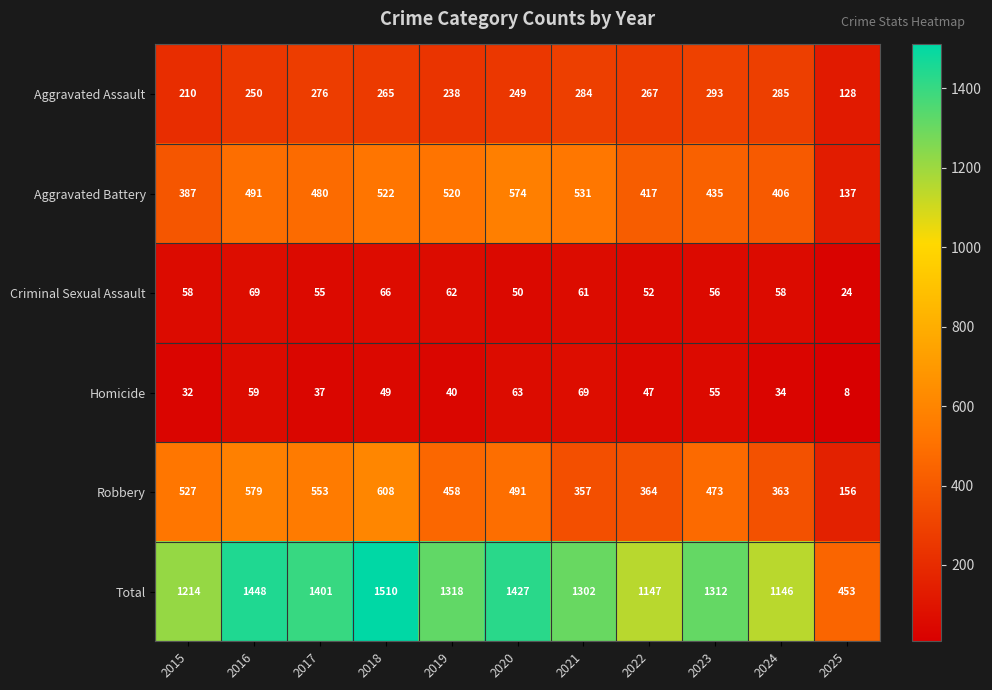

What is the difference between the second highest and minimum values in the Criminal Sexual Assault series?

42